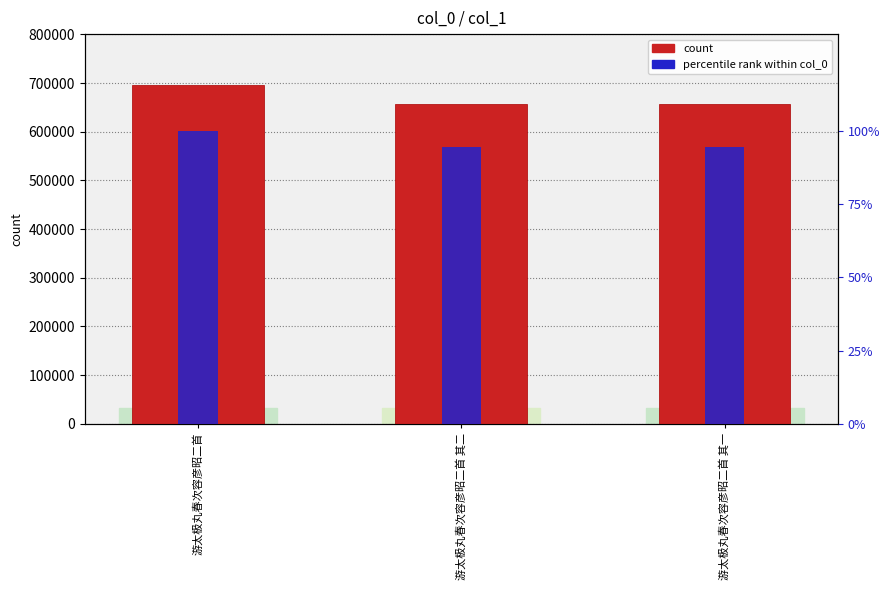

What is the difference between the highest and lowest values at 游太极丸春次容彦昭二首?

696058.0